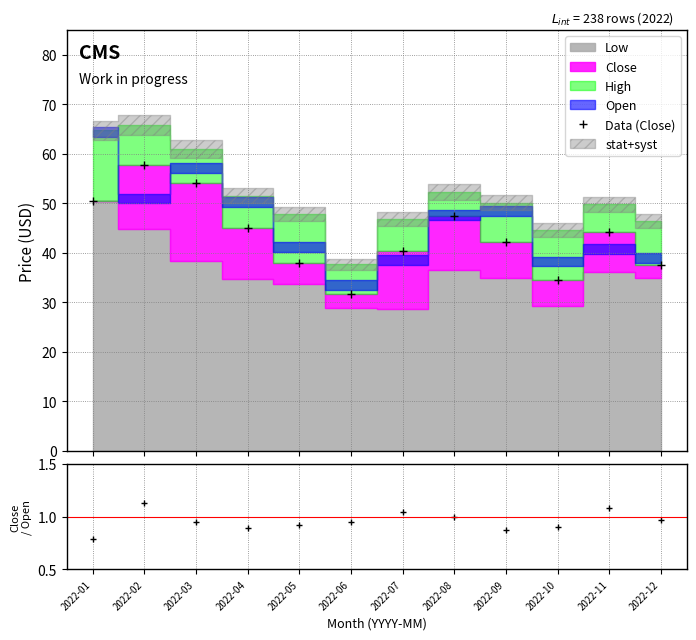

Which has a higher value, 2022-09 or 2022-03?

2022-03